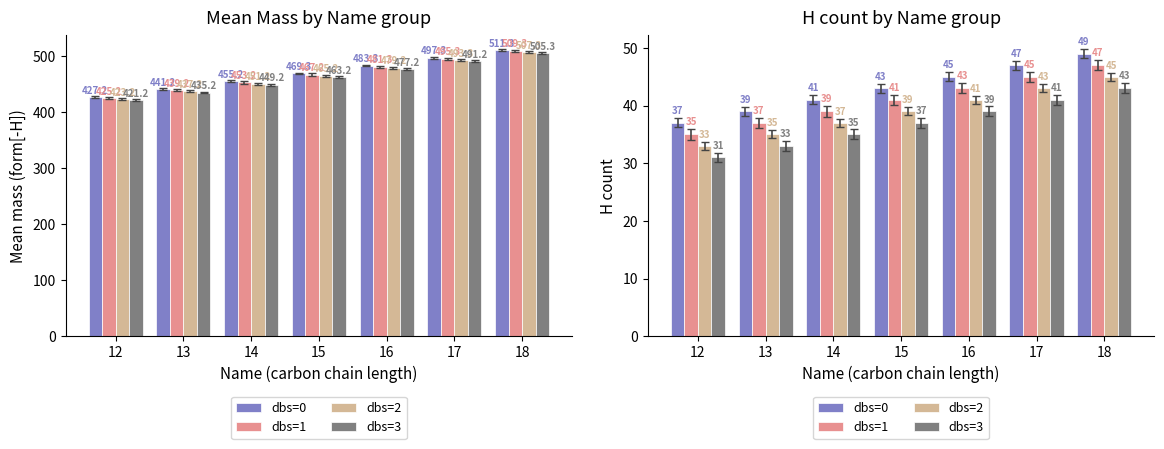

At 12, list the series in order from largest to smallest.

dbs=0, dbs=1, dbs=2, dbs=3